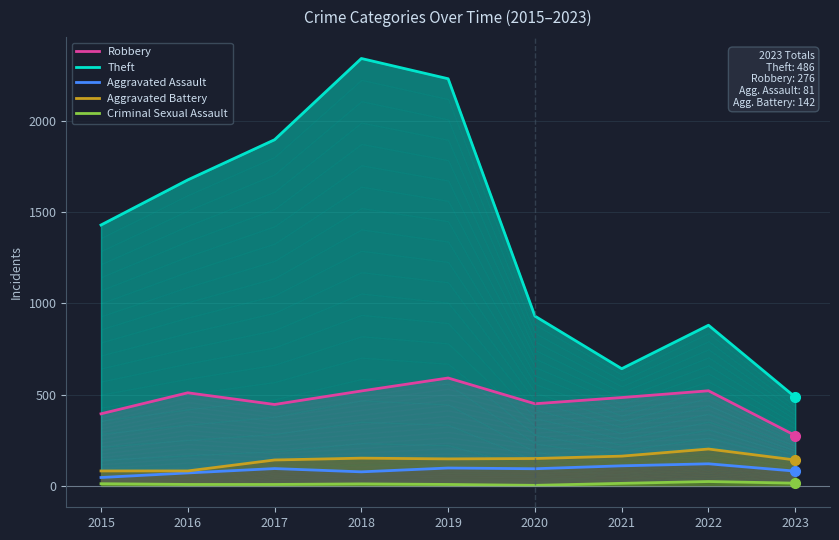

Is it true that Criminal Sexual Assault equals 34 at 2022?

False